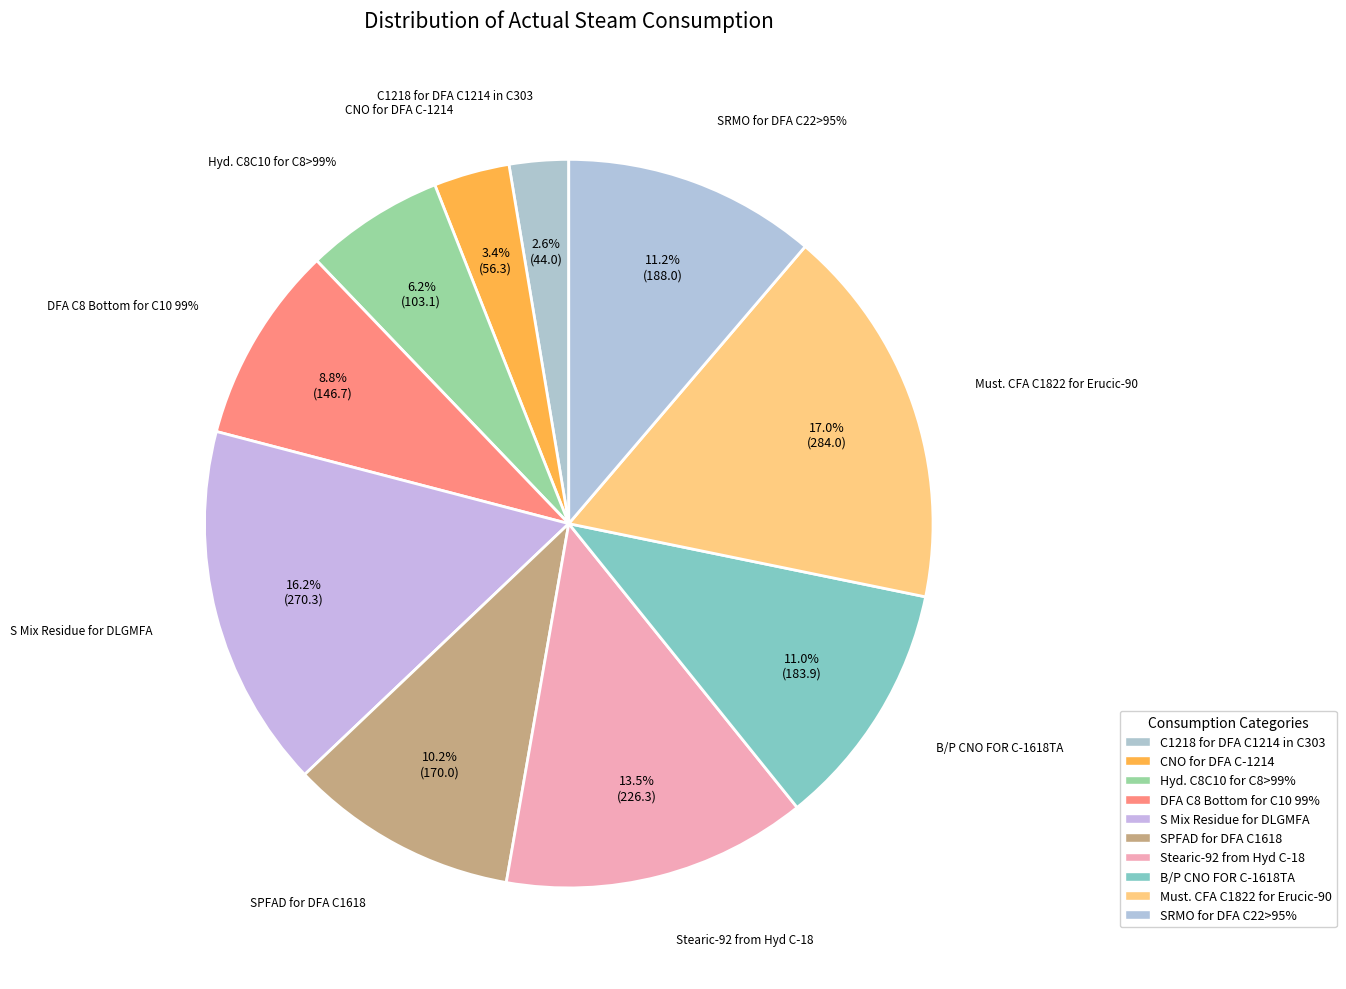

The CNO for DFA C-1214 slice represents 1% of the pie. True or false?

False